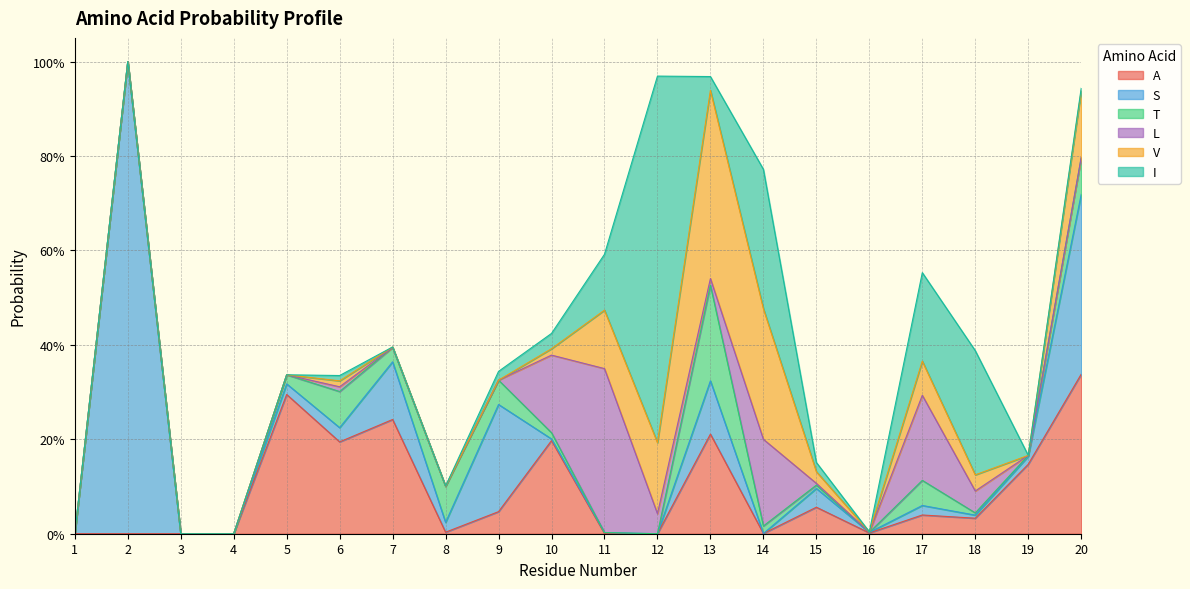

Where is the first local minimum for T?

7